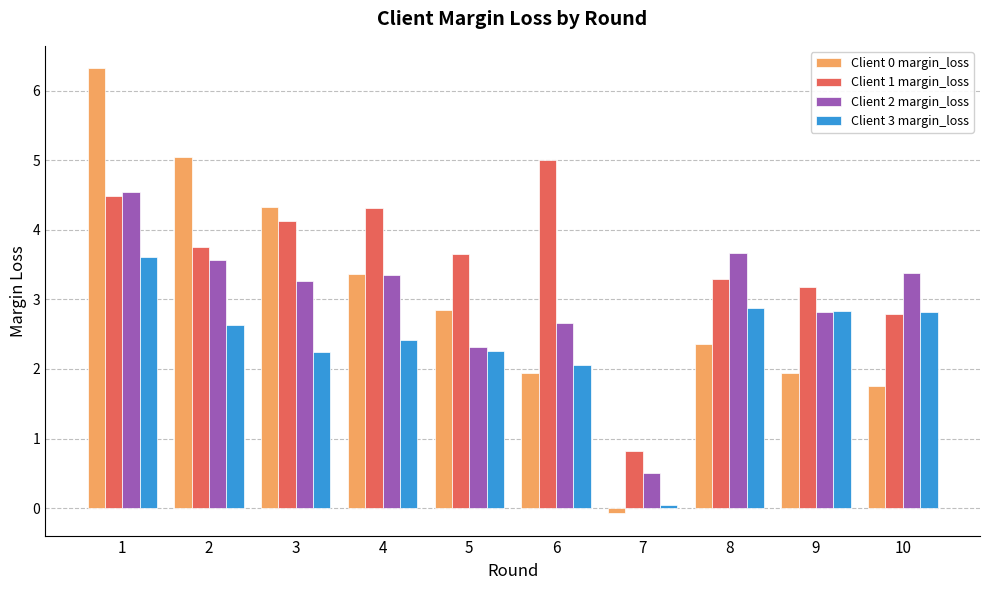

Is it true that Client 3 margin_loss equals 2.1 at 6?

True